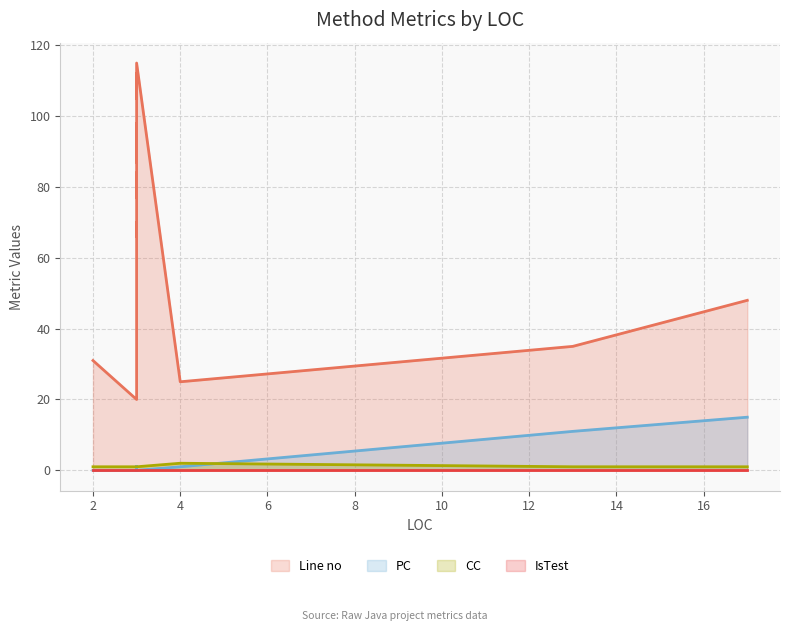

Reading left to right, what are all the values shown in this chart?

Line no: 3=20	4=25	2=31	13=35	17=48	3=66	3=70	3=73	3=77	3=80	3=84	3=87	3=91	3=94	3=98	3=101	3=105	3=108	3=112	3=115
PC: 3=0	4=1	2=0	13=11	17=15	3=0	3=1	3=0	3=1	3=0	3=1	3=0	3=1	3=0	3=1	3=0	3=1	3=0	3=1	3=0
CC: 3=1	4=2	2=1	13=1	17=1	3=1	3=1	3=1	3=1	3=1	3=1	3=1	3=1	3=1	3=1	3=1	3=1	3=1	3=1	3=1
IsTest: 3=0	4=0	2=0	13=0	17=0	3=0	3=0	3=0	3=0	3=0	3=0	3=0	3=0	3=0	3=0	3=0	3=0	3=0	3=0	3=0